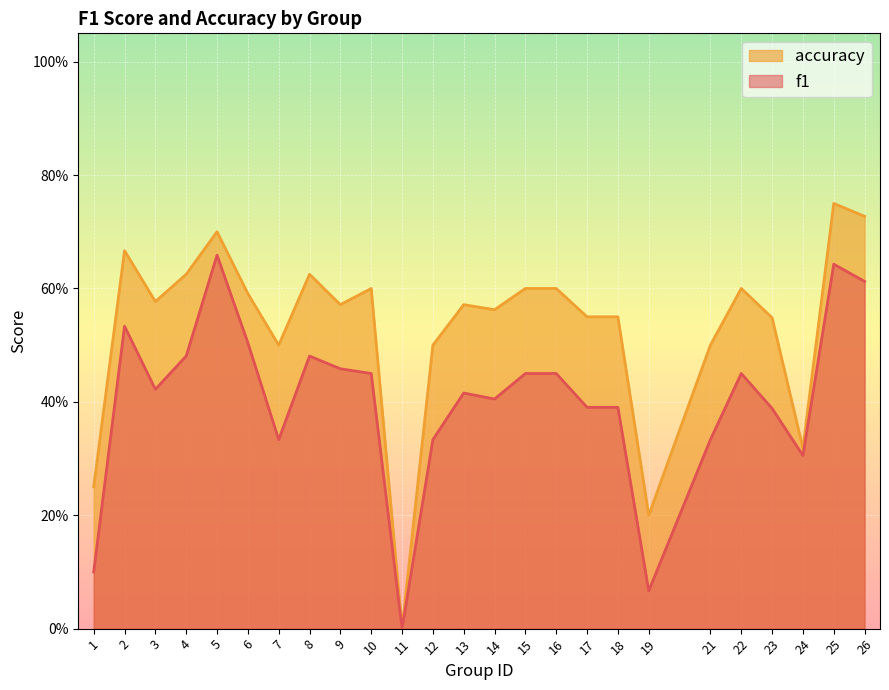

What is the sum of the accuracy values at 13 and 16?

1.2